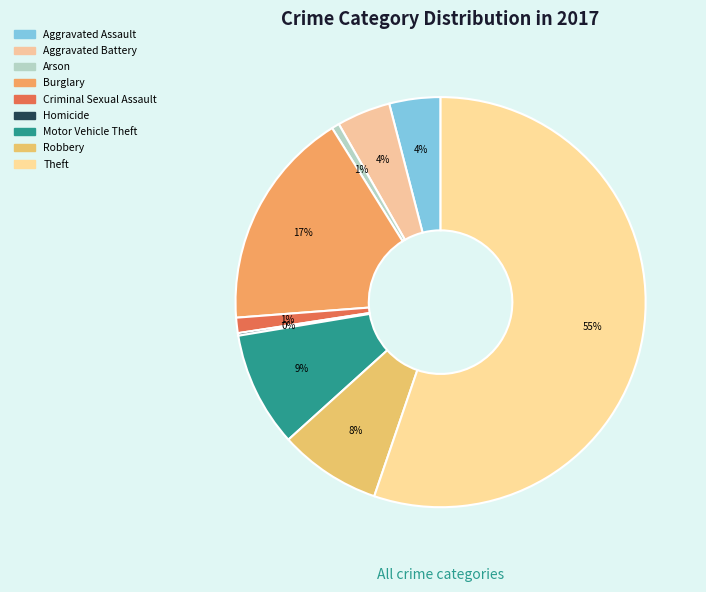

True or false: Criminal Sexual Assault accounts for 1% of the total.

True